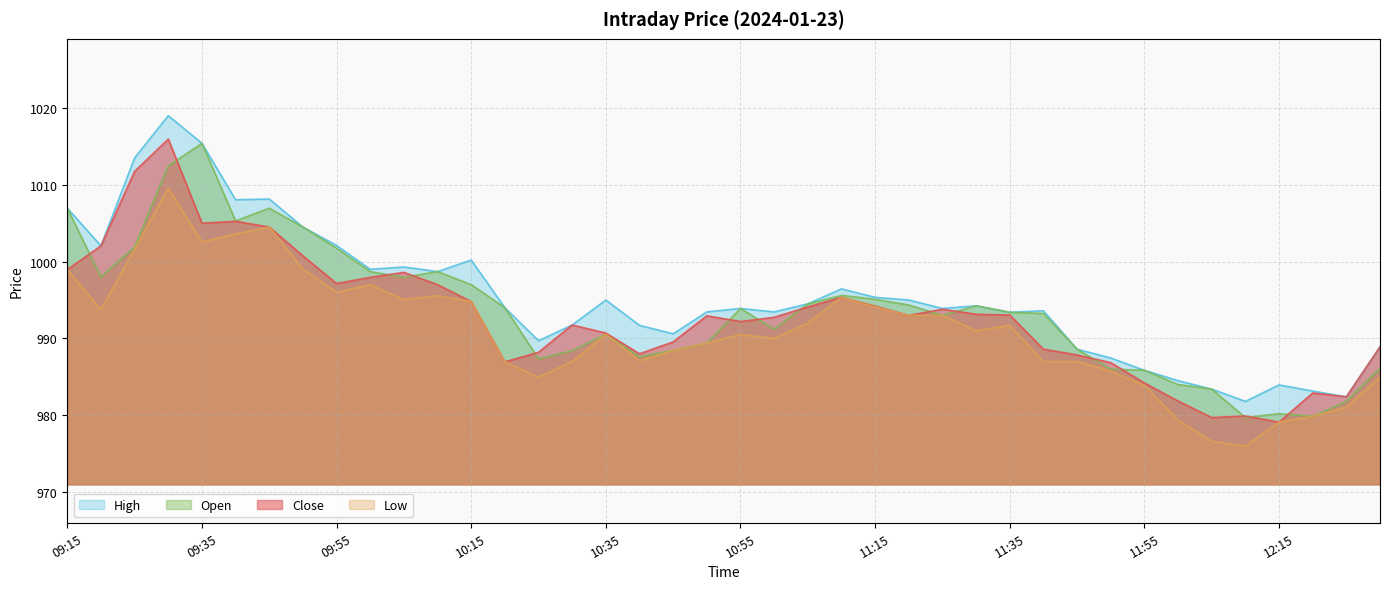

Does the chart display data point markers on the line(s)?

No